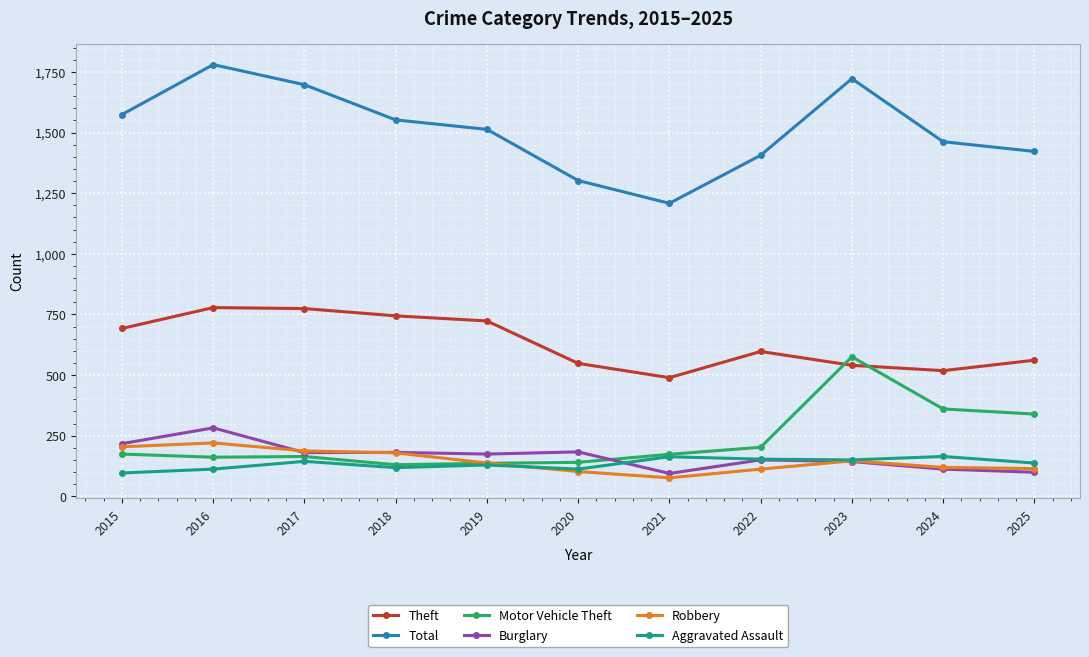

What is the total value across all series at 2024?

2735